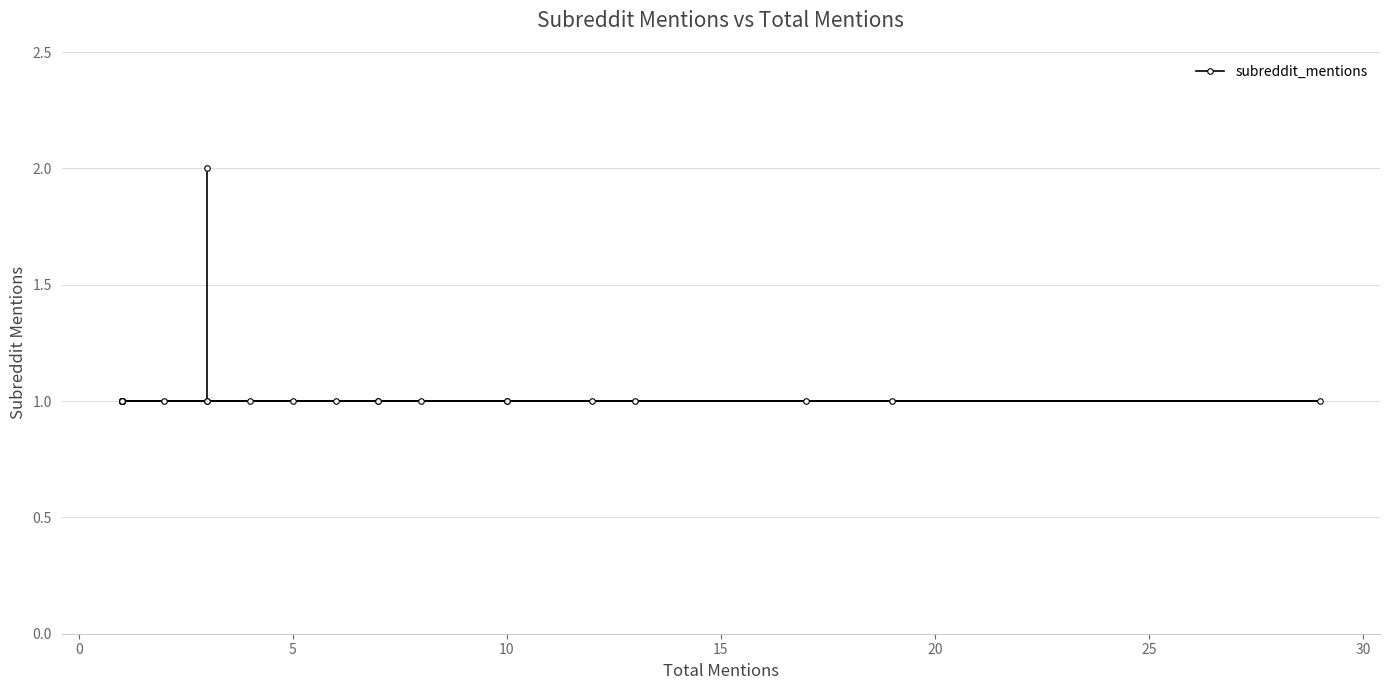

How many lines are shown in the chart?

1